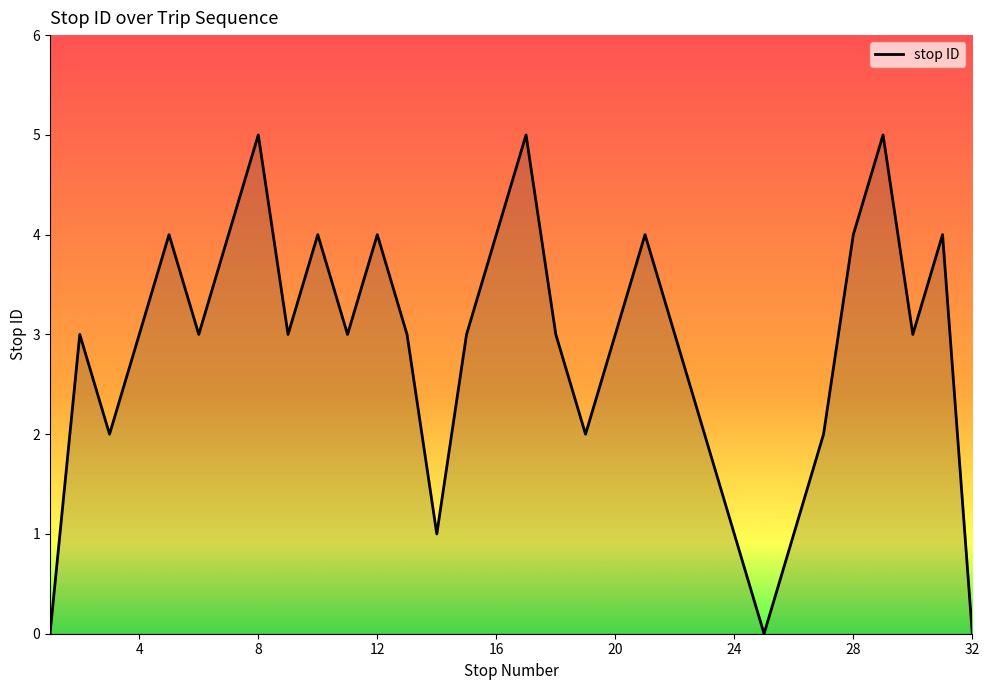

What is the greatest value displayed?

5